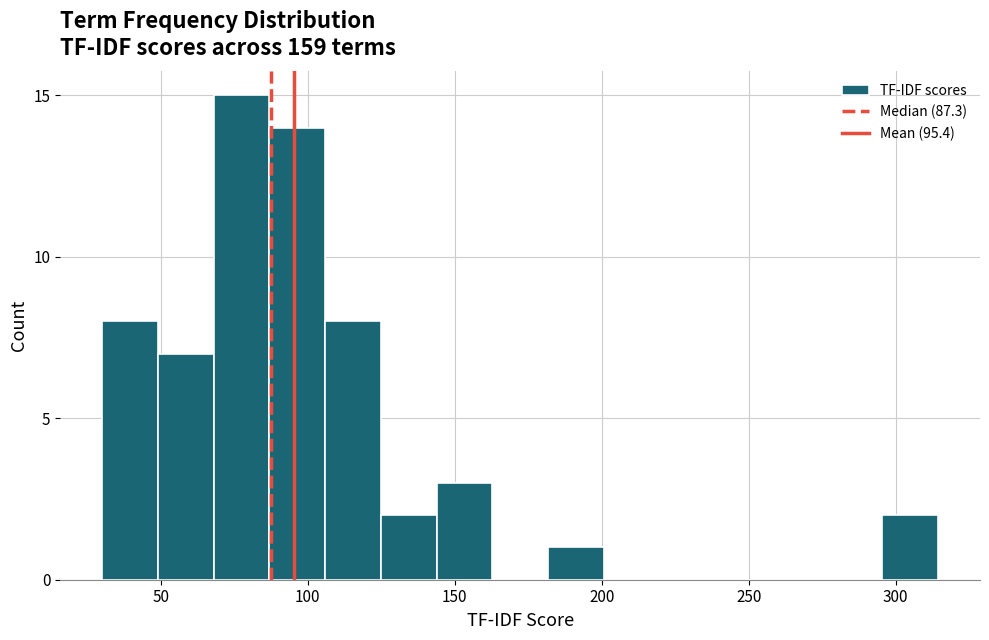

Read against the x-axis, roughly where is the centre of the tallest bar?

75